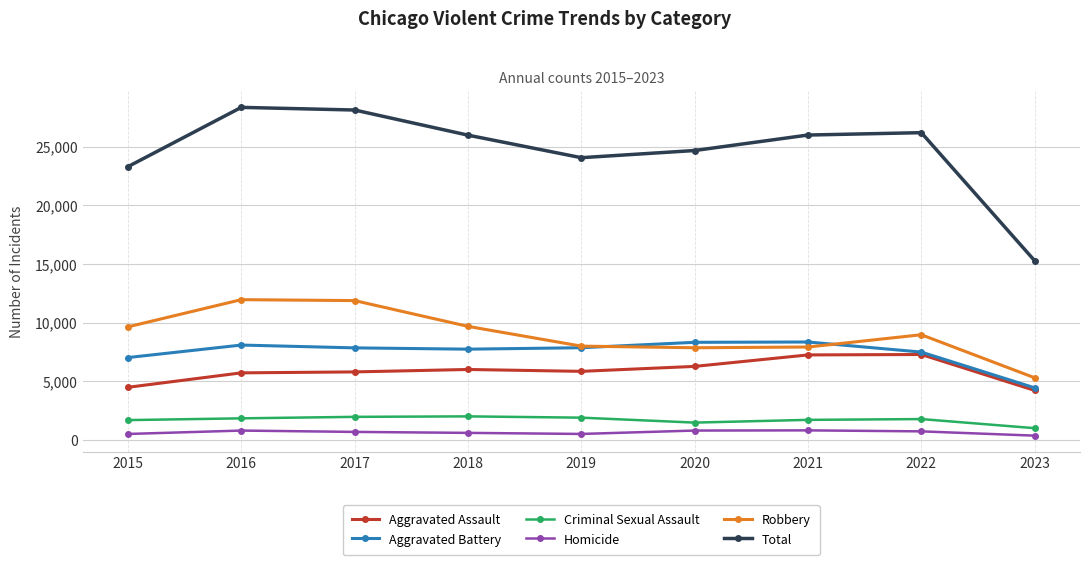

In Homicide, how many points are lower than both neighbors (excluding endpoints)?

1